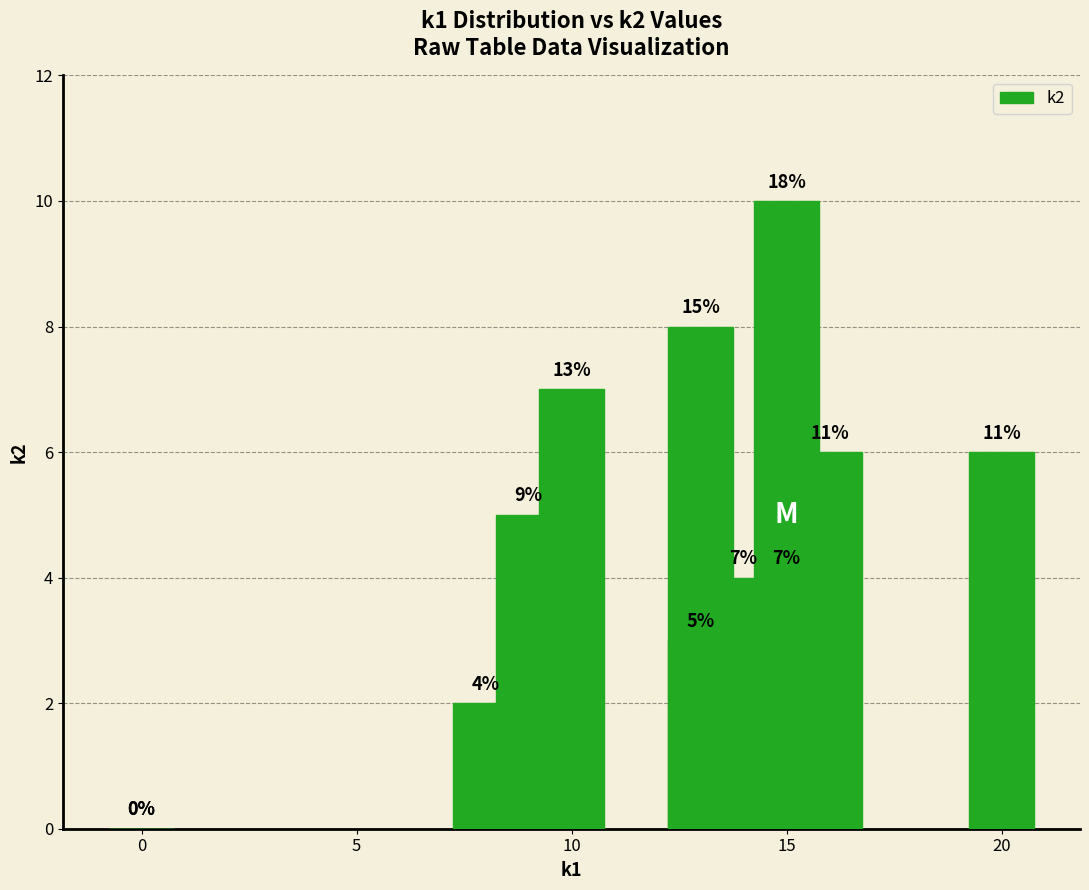

What is the difference between the maximum and minimum values?

10